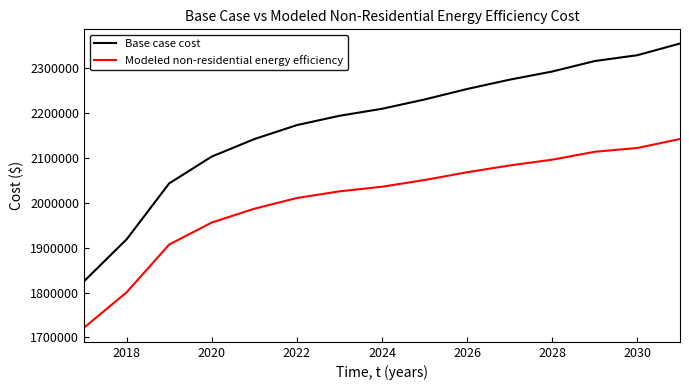

Reading right to left, list all the values displayed in this chart.

Base case cost: 2353521.3	2327614.8	2314661.6	2291345.8	2273211.3	2252486.2	2229170.4	2208445.3	2192901.4	2172176.3	2141088.6	2102228.9	2042644.1	1918293.3	1825030.2
Modeled non-residential energy efficiency: 2141301.2	2121323.9	2112892.6	2095354.6	2082481.3	2067389.7	2050081.5	2035148.6	2024887.7	2010121.2	1986261.3	1955604.8	1906679.4	1800473.3	1721901.2